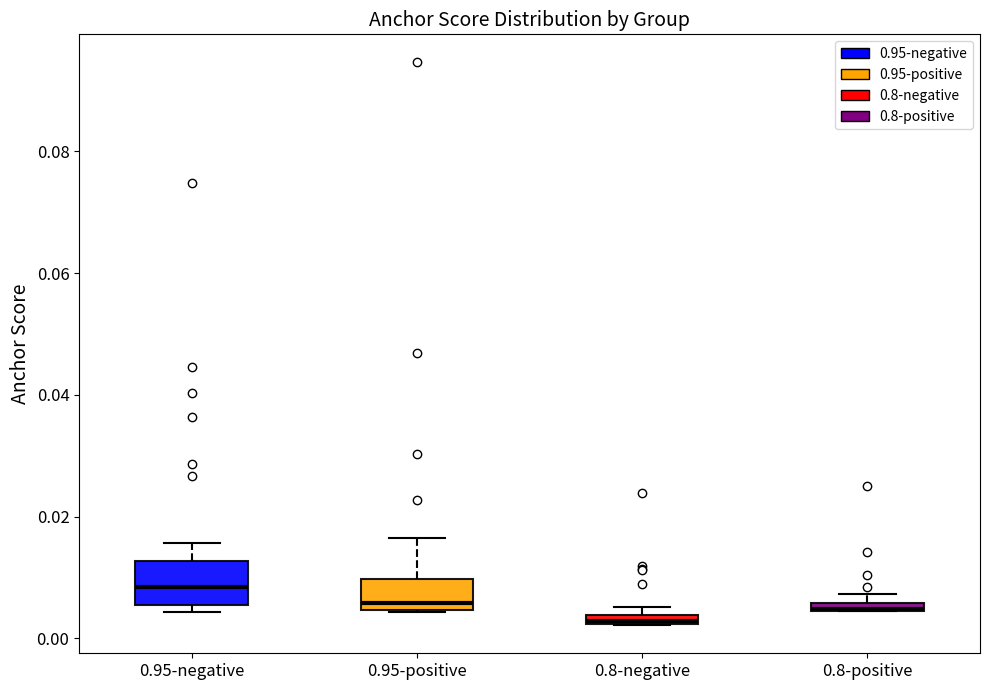

Where is the lower edge of the box for 0.8-negative on the y-axis? The values are not printed on the chart, so give them approximately, as read against the axis.

0.002